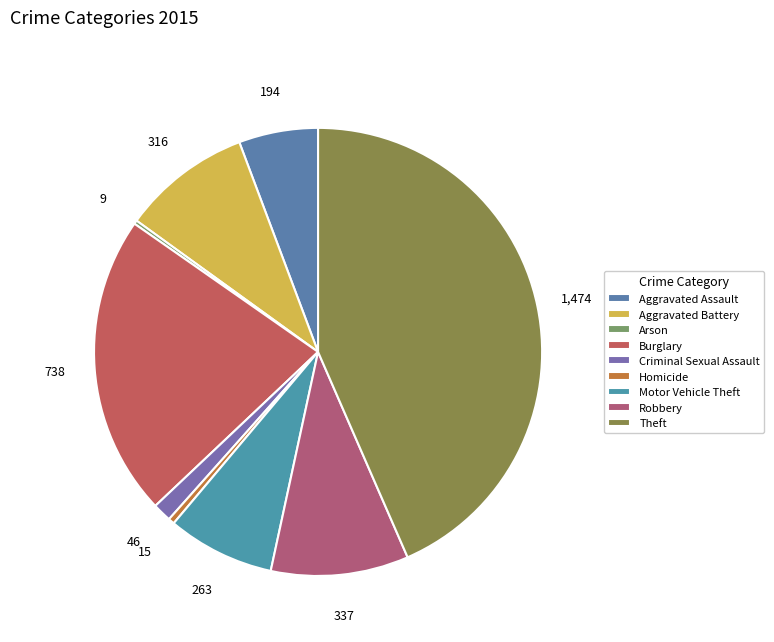

Which category has the biggest portion of the pie?

Theft